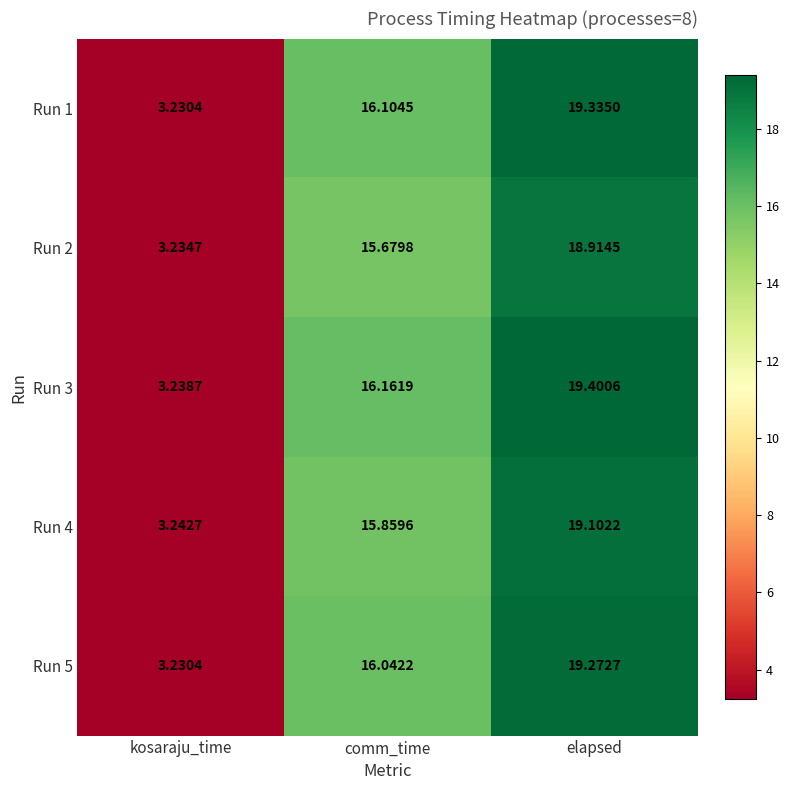

At which category is the sum across all series the highest?

elapsed